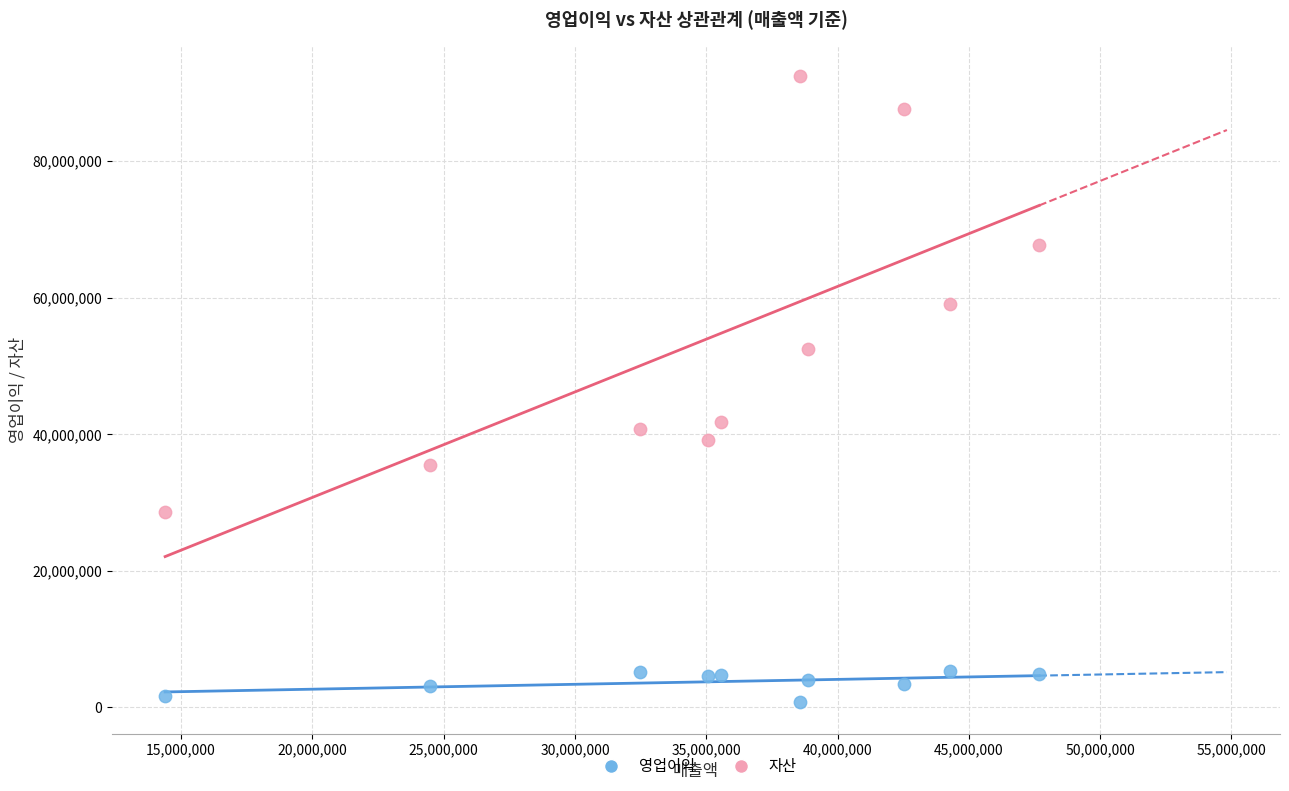

Which series has the widest spread of Y values?

자산